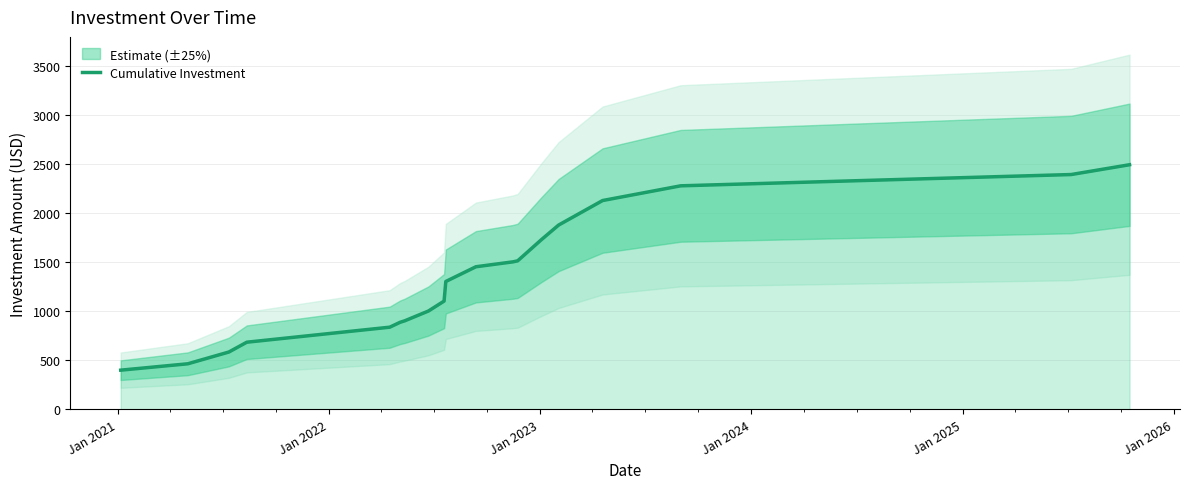

What is the lowest value of the Cumulative Investment series?

400